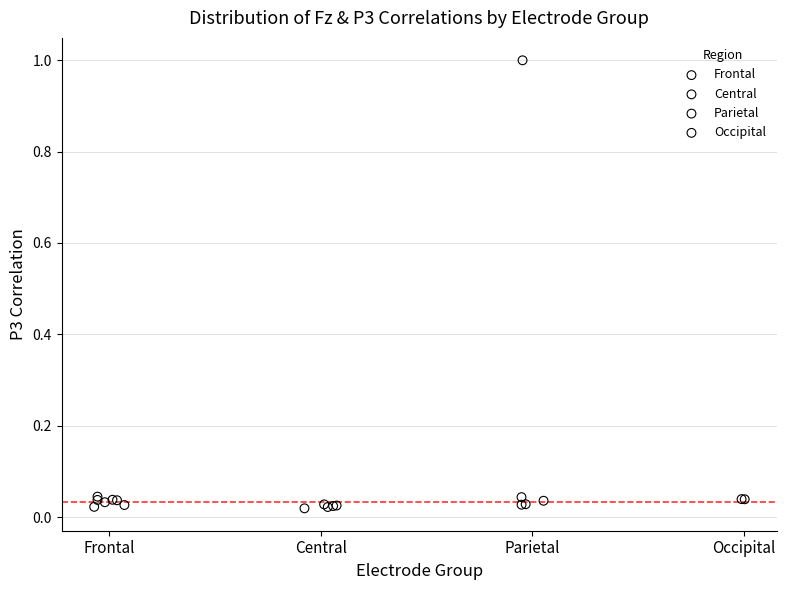

What are all the series names shown in the legend?

Frontal, Central, Parietal, Occipital